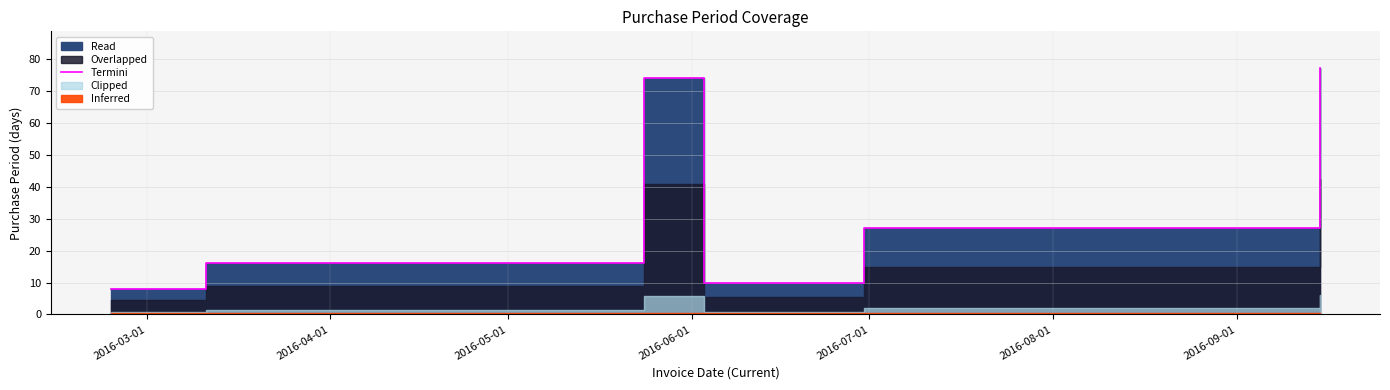

What is the label of the 6th point from the right?

2016-03-01